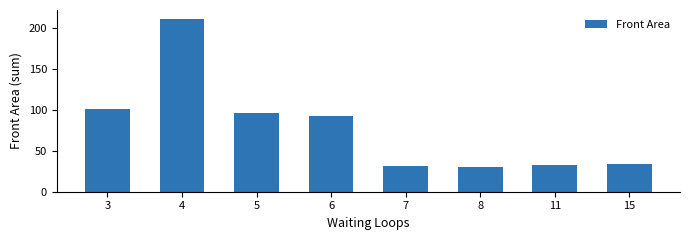

Approximately how many times larger is the value at 7 compared to 4?

0.1